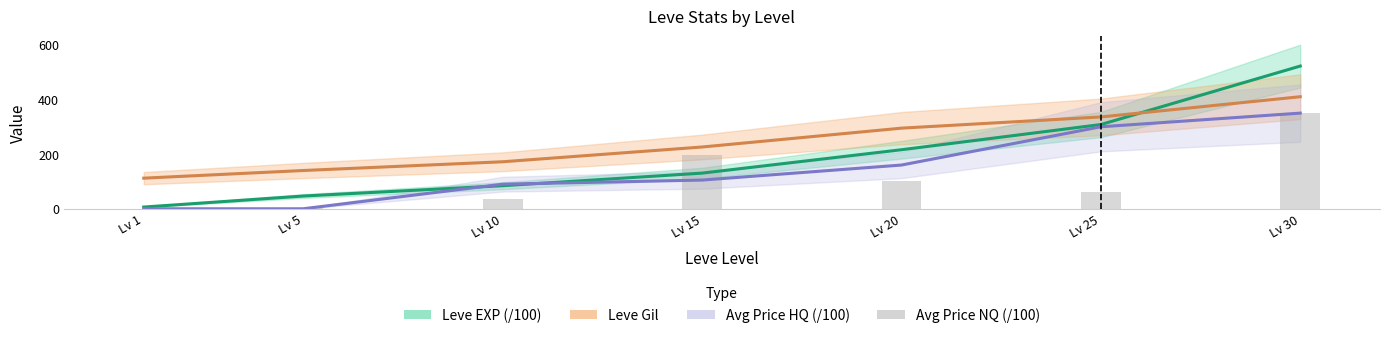

Which series has the largest total across all categories?

Leve Gil